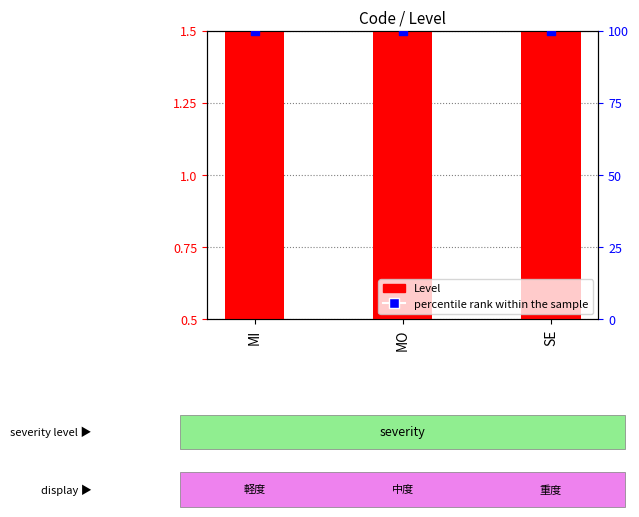

Is the value of Level at MO greater than the value of percentile rank within the sample at SE?

No